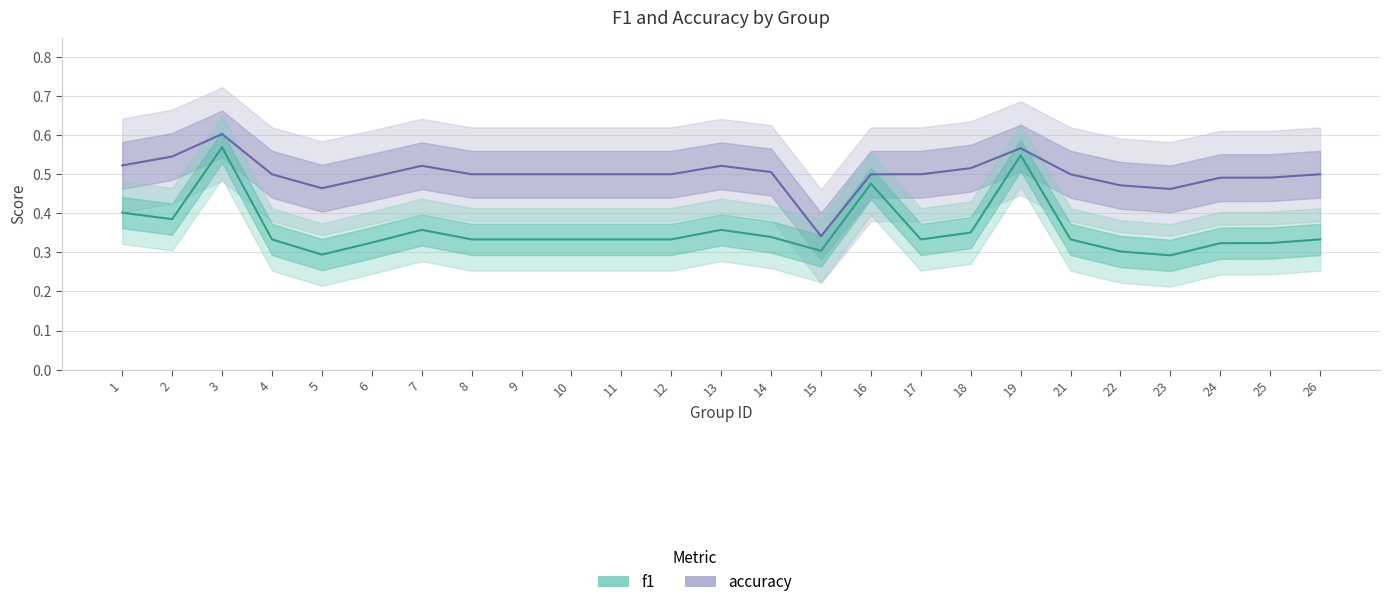

Is this an area chart (filled region under the line)?

No